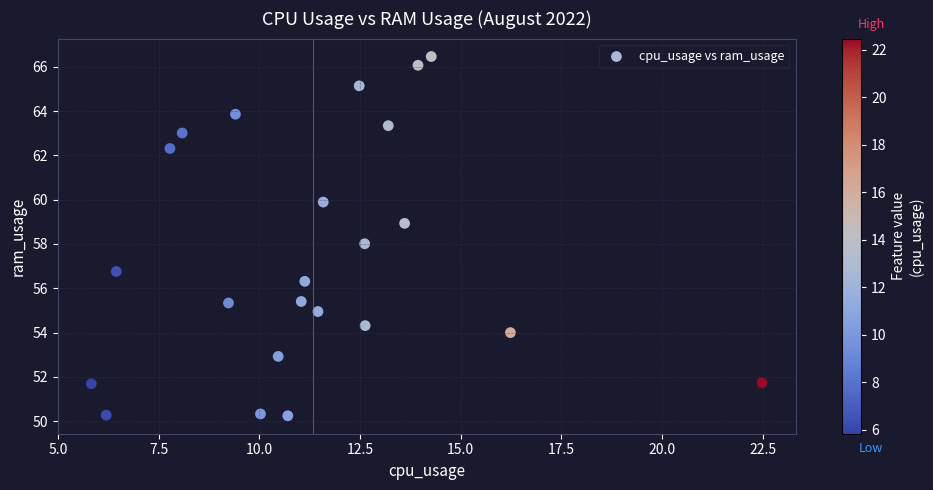

What is the range of X values (max minus min)?

16.6